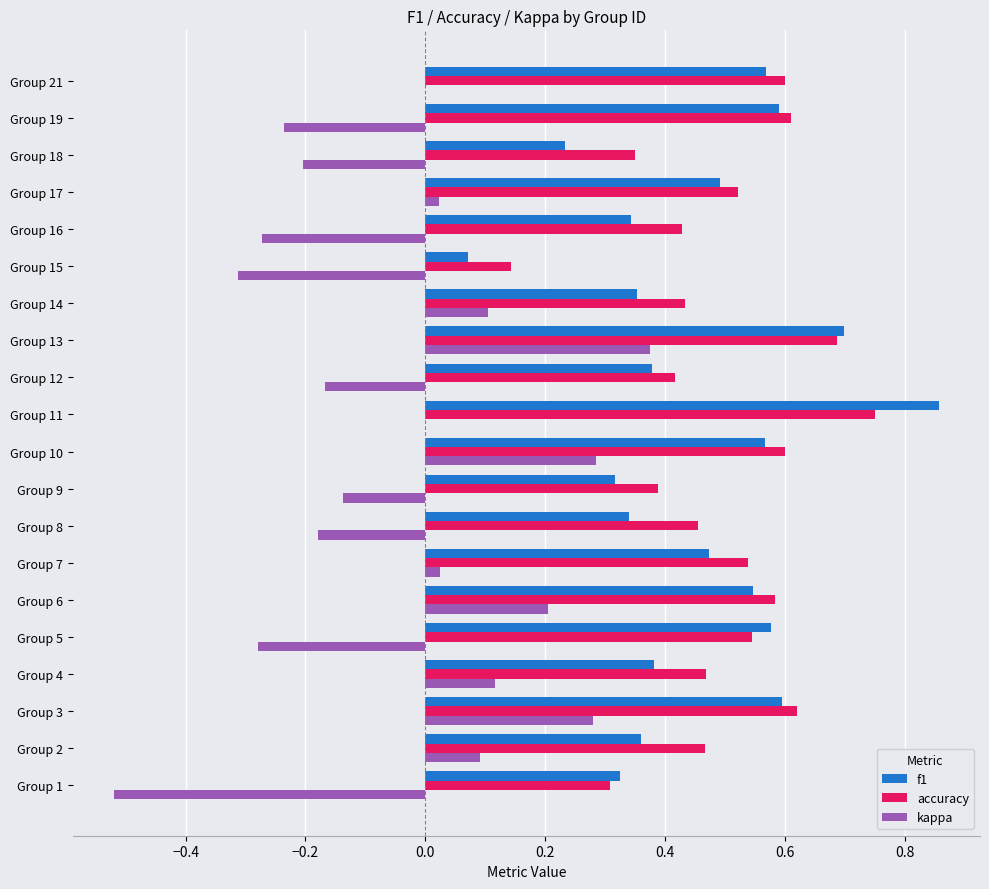

At which label does accuracy reach its peak?

Group 11